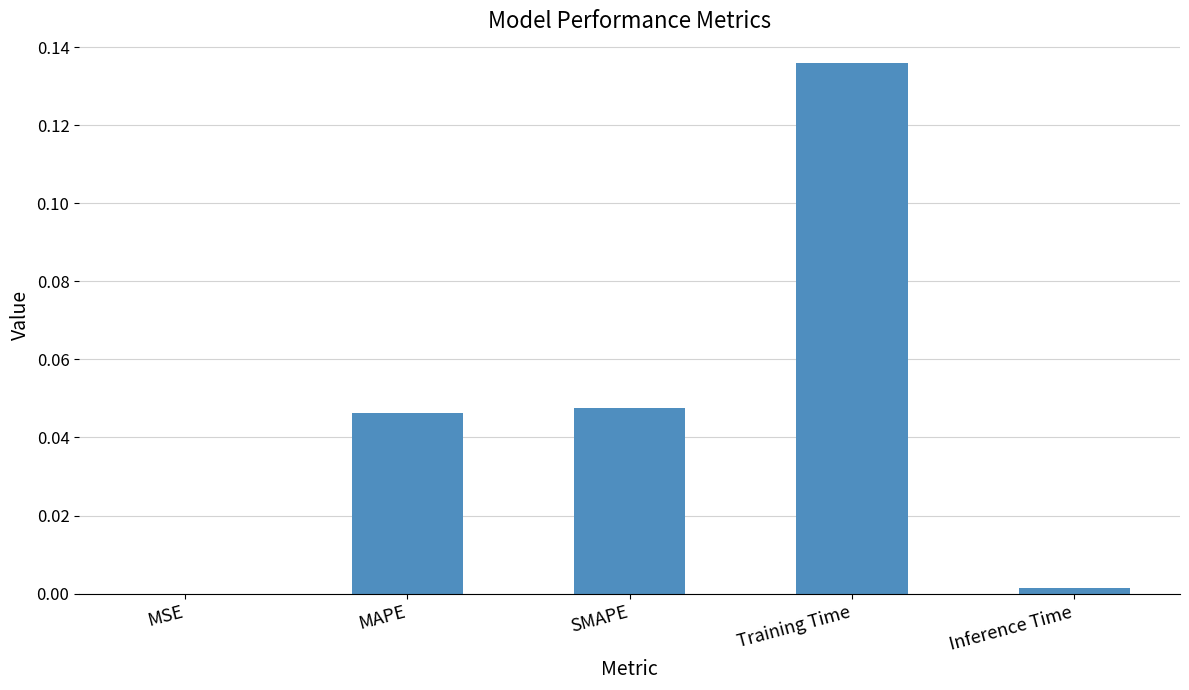

Between MAPE and Training Time, which is larger?

Training Time